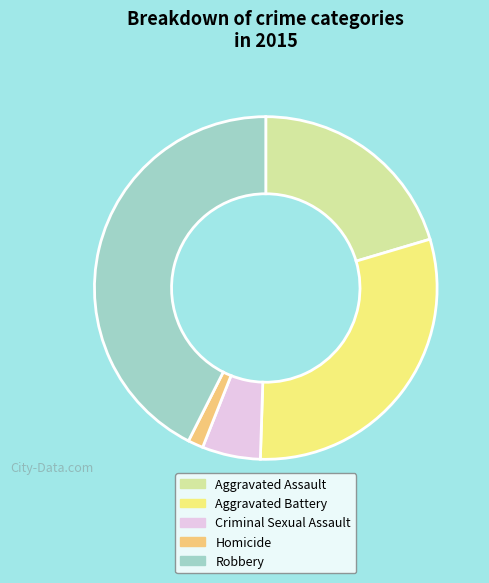

Combined, do Aggravated Battery and Aggravated Assault account for over 50%?

Yes